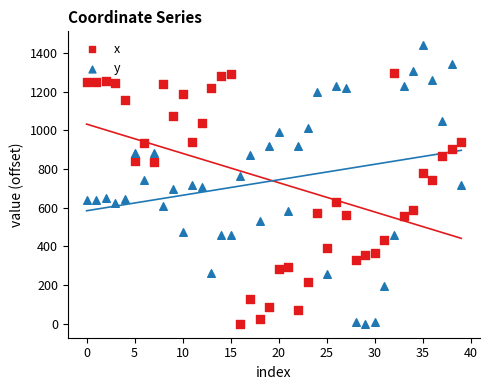

Which series has the widest spread of Y values?

y